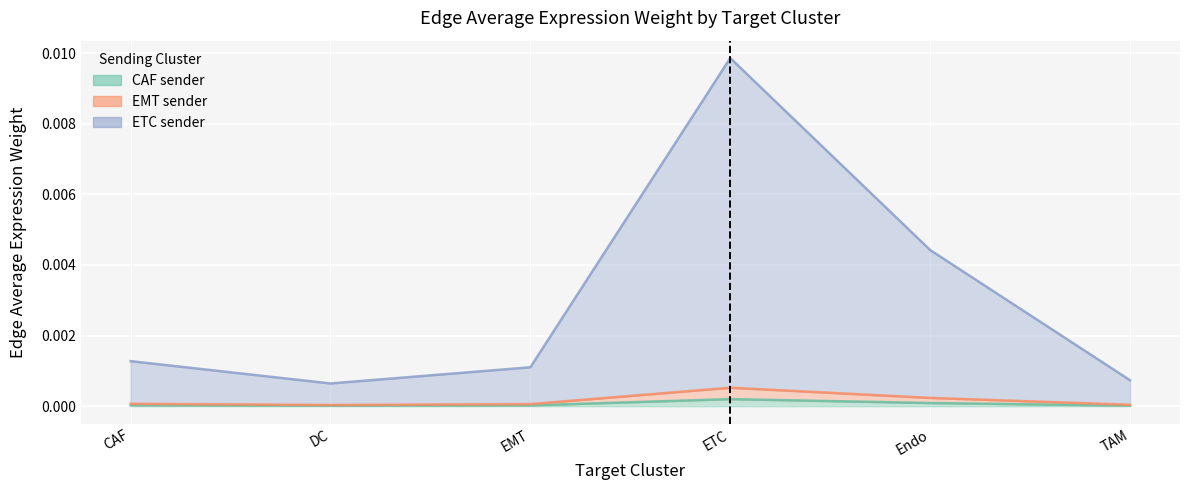

What position from the left is DC?

2